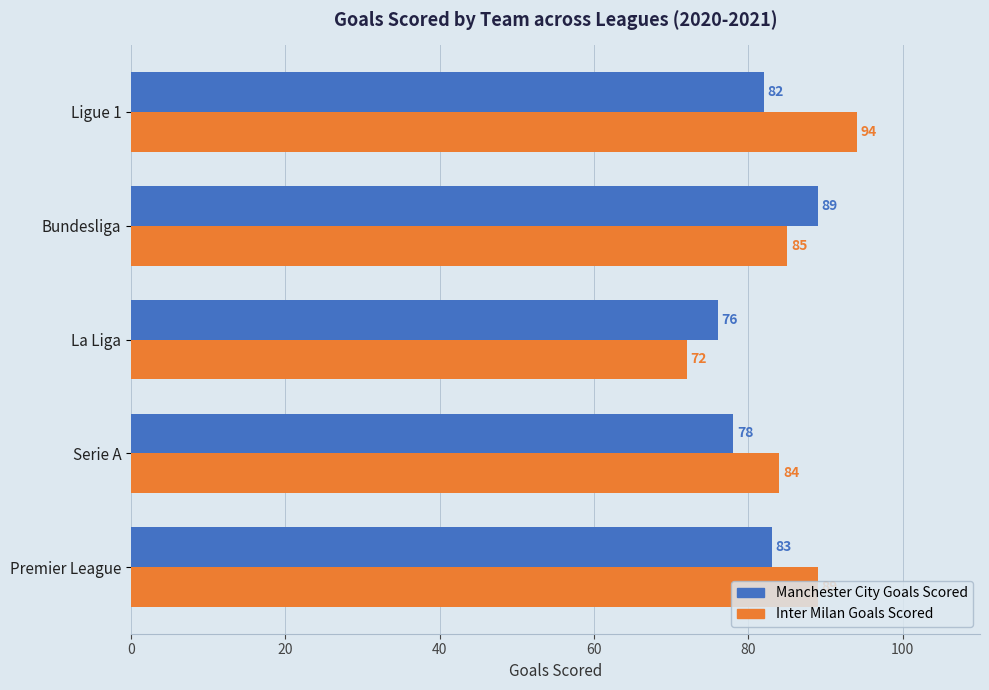

How many data points in Inter Milan Goals Scored are less than 85?

2